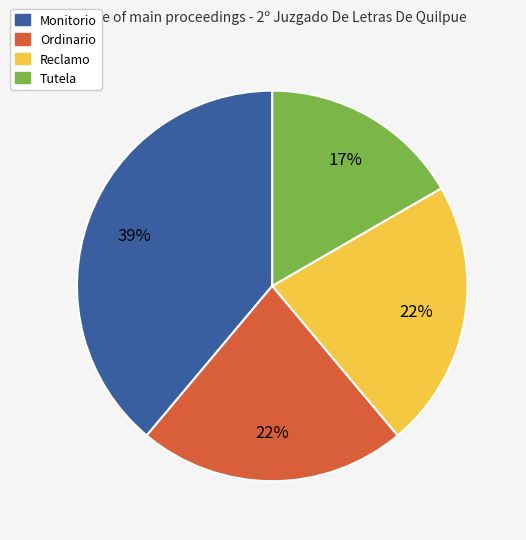

Combined, do Reclamo and Monitorio account for over 50%?

Yes